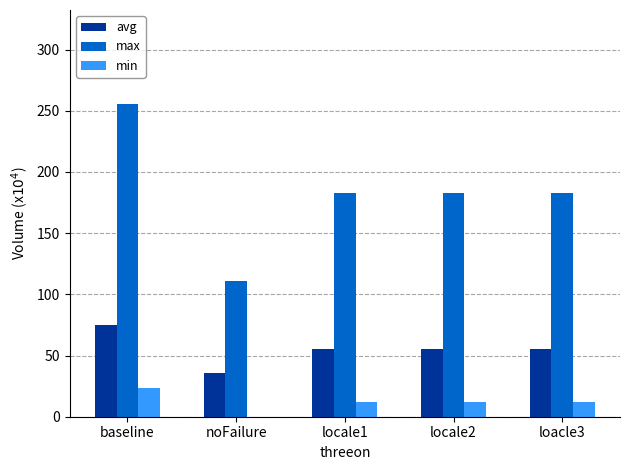

What are all the series names shown in the legend?

avg, max, min